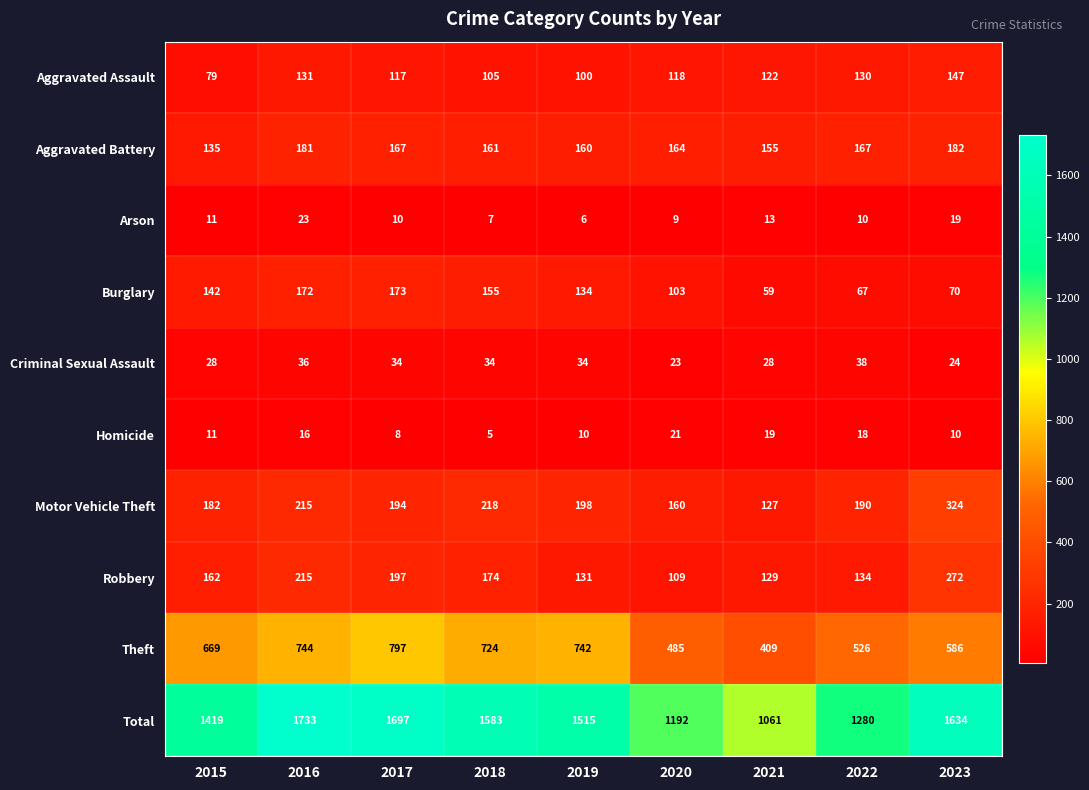

Which category has the highest value in the Homicide series?

2020